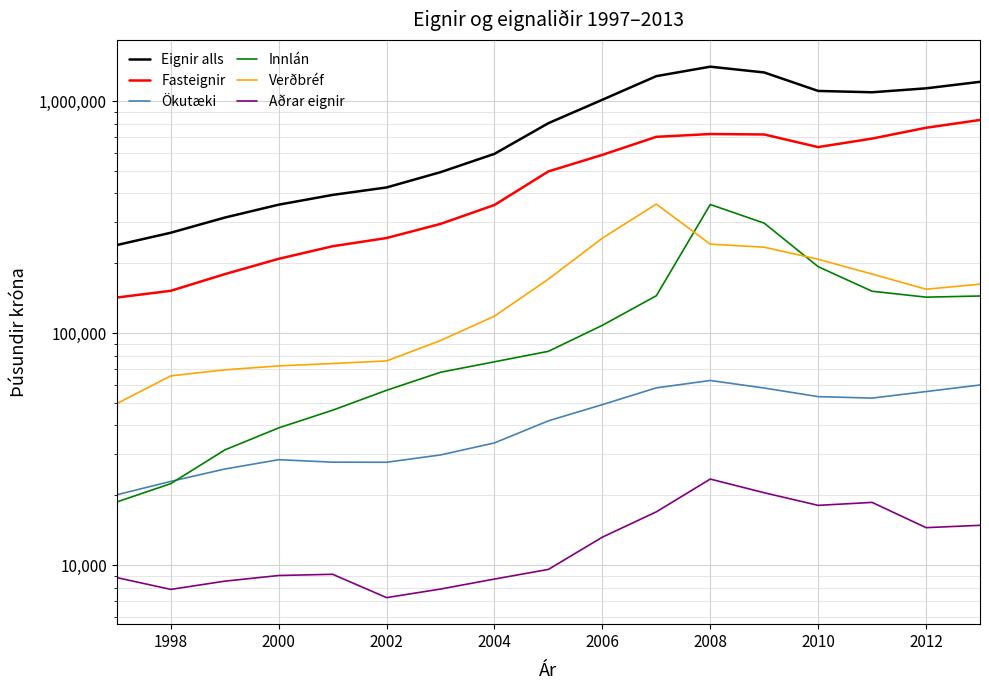

How many interior local peaks does the Aðrar eignir series have?

3